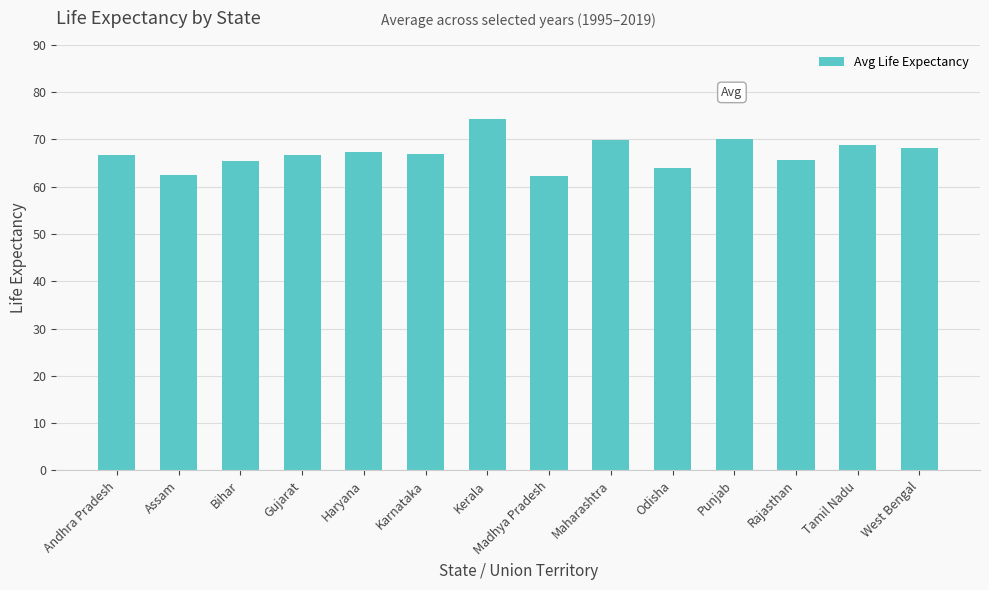

Is it true that the value at Madhya Pradesh is 91.5?

False